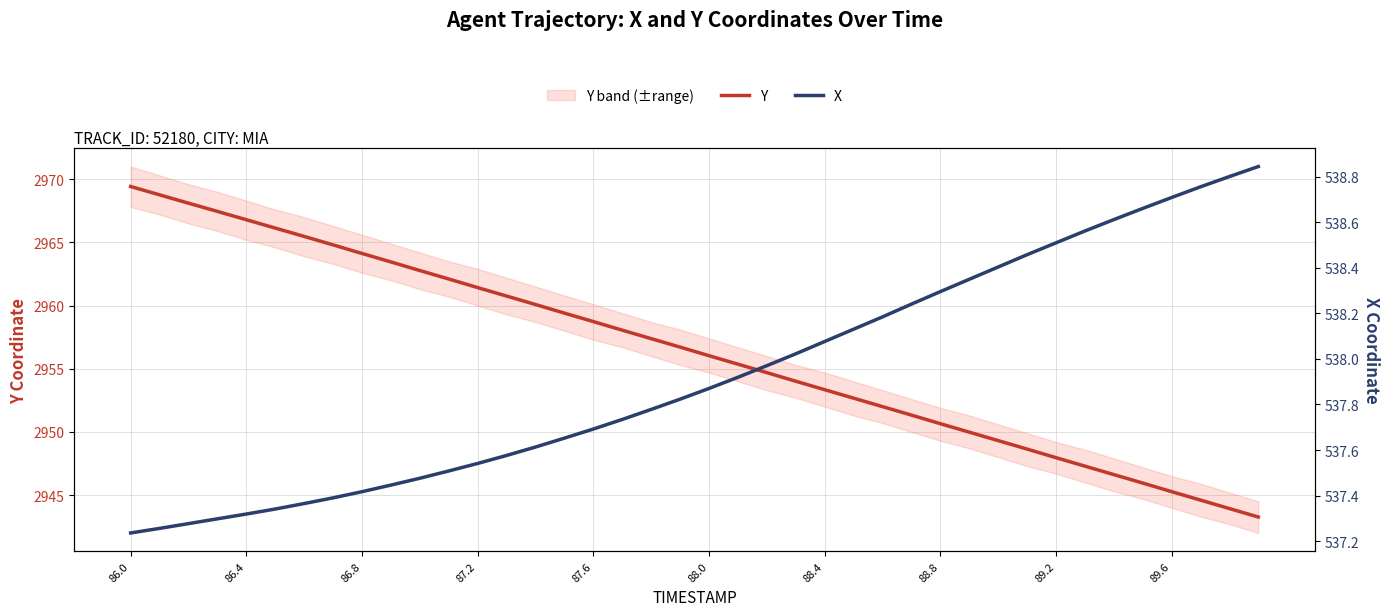

Reading right to left, list all the values displayed in this chart.

Y: 2943.3	2943.9	2944.6	2945.3	2945.9	2946.6	2947.3	2948.0	2948.6	2949.3	2950.0	2950.7	2951.3	2952.0	2952.7	2953.3	2954.0	2954.7	2955.4	2956.0	2956.7	2957.4	2958.1	2958.7	2959.4	2960.1	2960.8	2961.4	2962.1	2962.8	2963.4	2964.1	2964.8	2965.5	2966.1	2966.8	2967.4	2968.1	2968.8	2969.4
X: 538.8	538.8	538.8	538.7	538.7	538.6	538.6	538.5	538.5	538.4	538.3	538.3	538.2	538.2	538.1	538.1	538.0	538.0	537.9	537.9	537.8	537.8	537.7	537.7	537.7	537.6	537.6	537.5	537.5	537.5	537.4	537.4	537.4	537.4	537.3	537.3	537.3	537.3	537.3	537.2